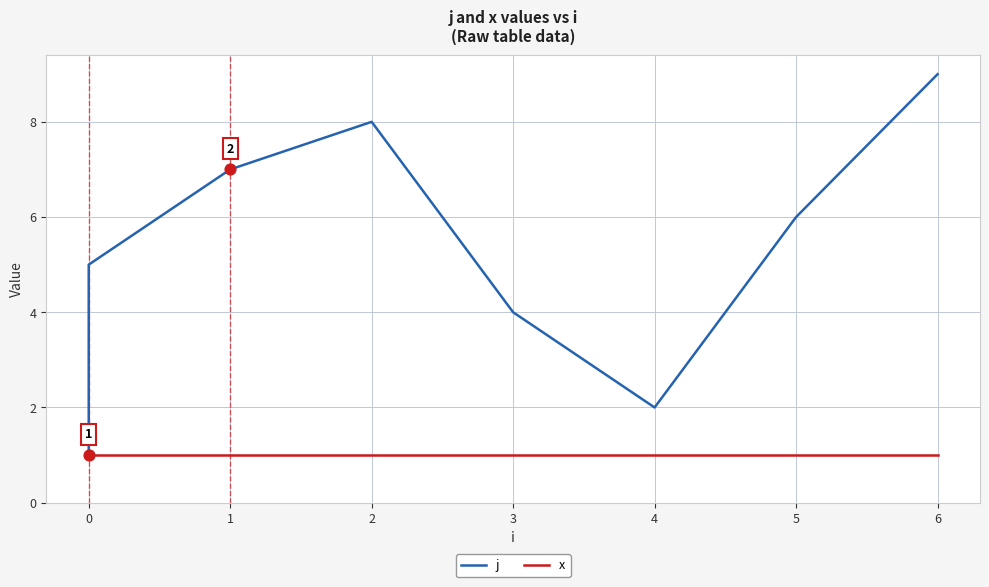

At how many categories does at least one series exceed 5?

4